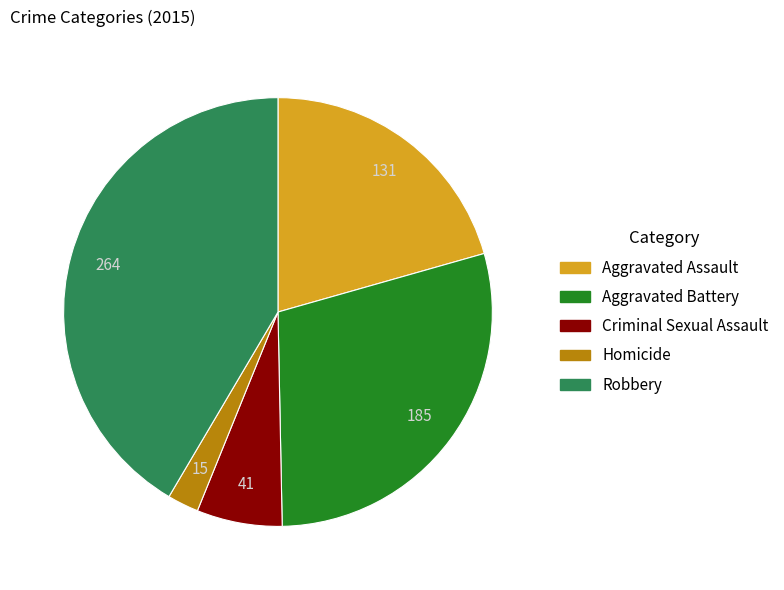

Rank the categories by value from lowest to highest.

Homicide, Criminal Sexual Assault, Aggravated Assault, Aggravated Battery, Robbery